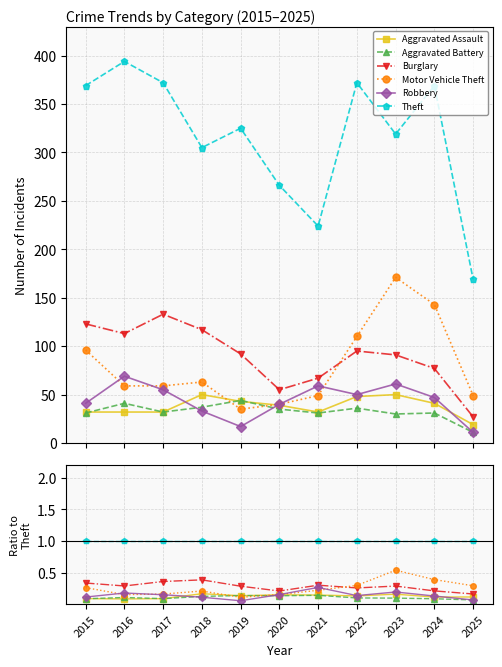

At how many categories does at least one series exceed 0?

11